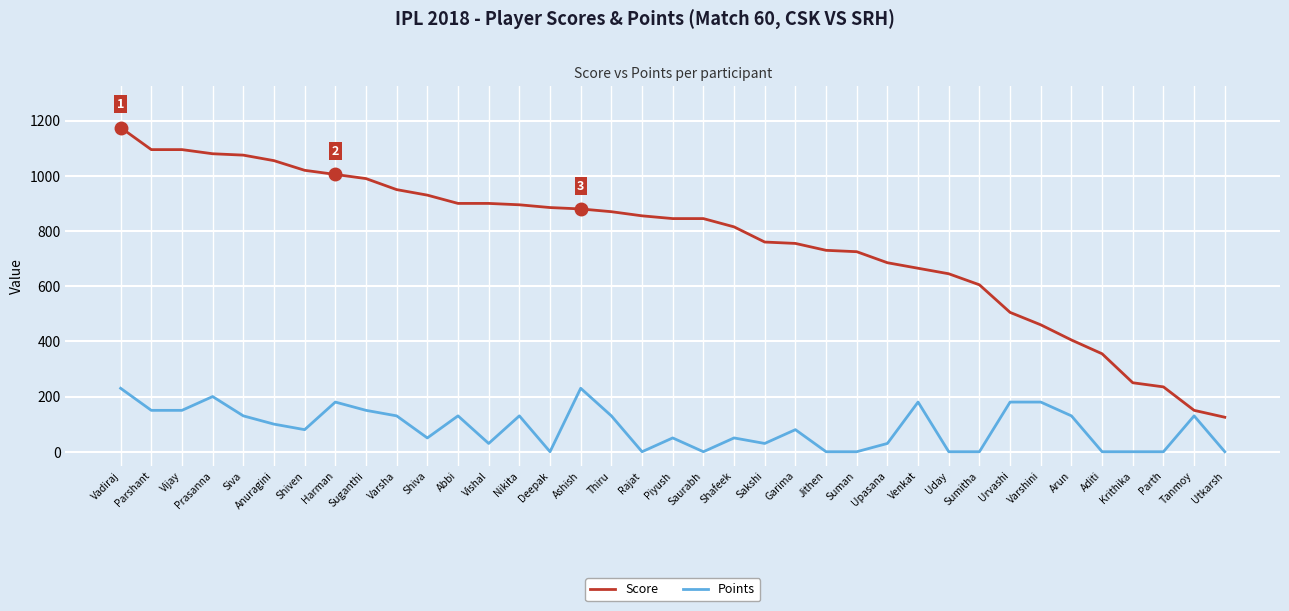

Rank the series by their maximum value, from highest to lowest.

Score, Points